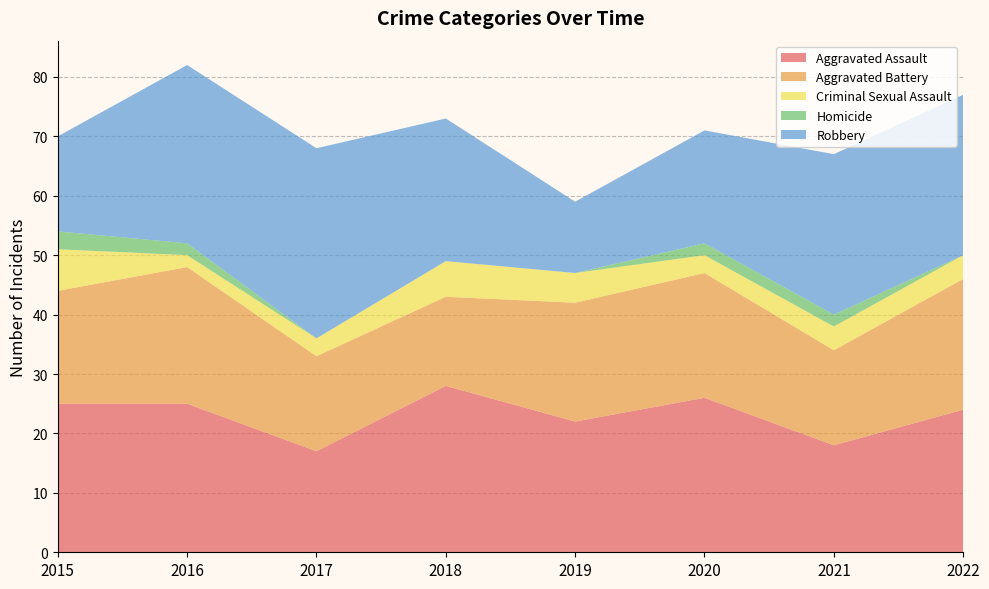

Reading left to right, extract all data points from this chart.

Aggravated Assault: 25	25	17	28	22	26	18	24
Aggravated Battery: 19	23	16	15	20	21	16	22
Criminal Sexual Assault: 7	2	3	6	5	3	4	4
Homicide: 3	2	0	0	0	2	2	0
Robbery: 16	30	32	24	12	19	27	27